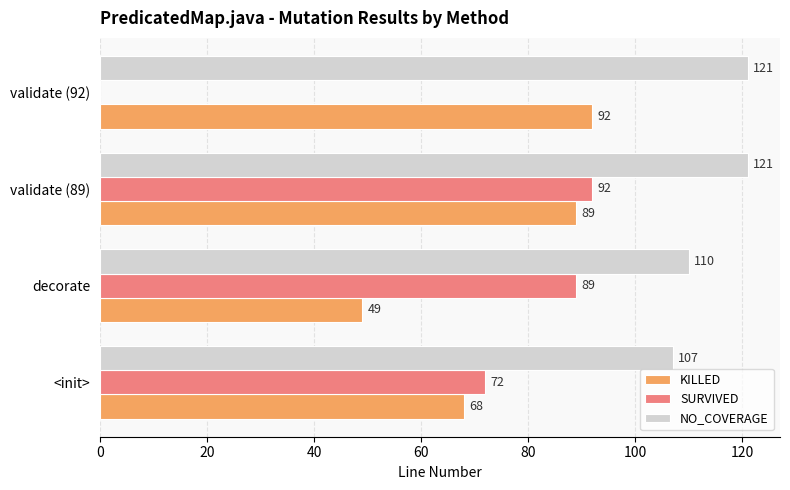

Read the KILLED value at validate (89), to the nearest 10.

90